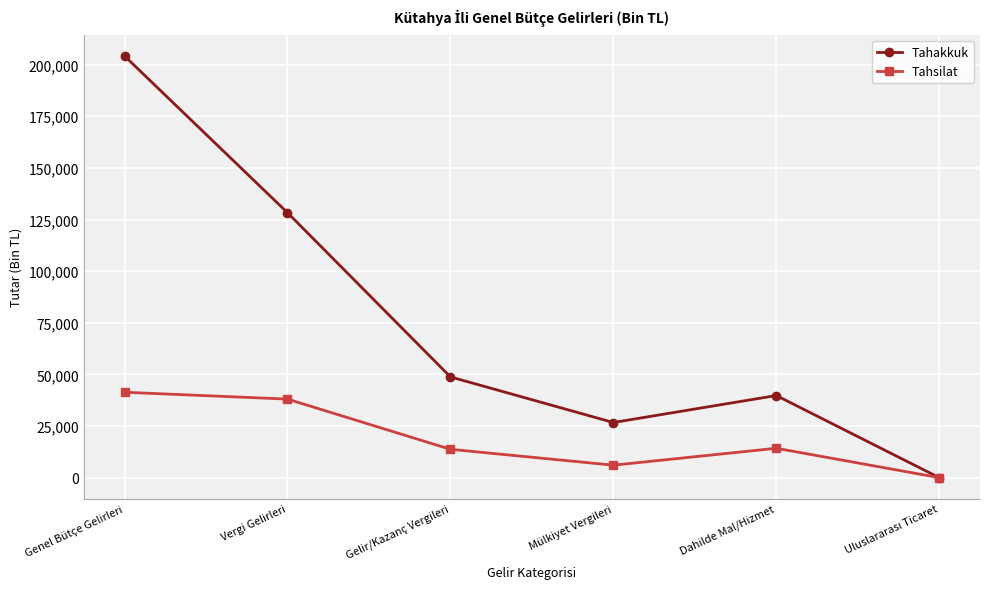

What is the label of the 5th point from the left?

Dahilde Mal/Hizmet